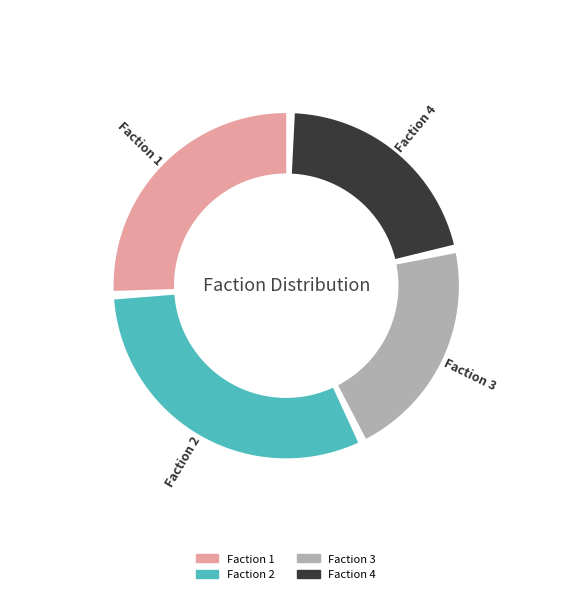

To the nearest percent, what percentage of the pie is Faction 2?

32%